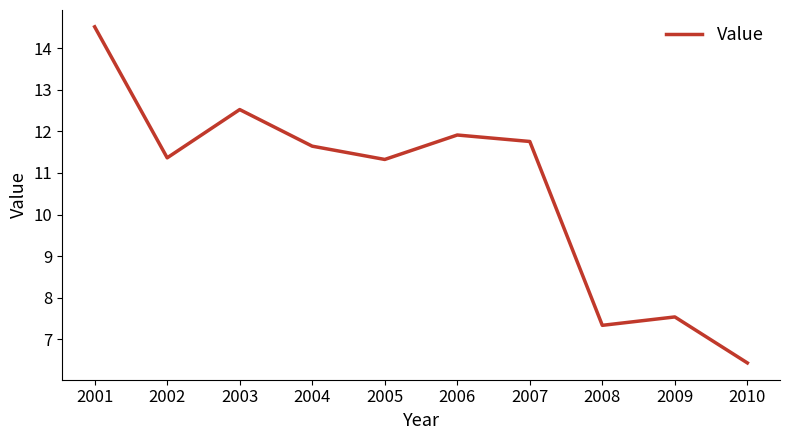

Between 2006 and 2002, which is larger?

2006